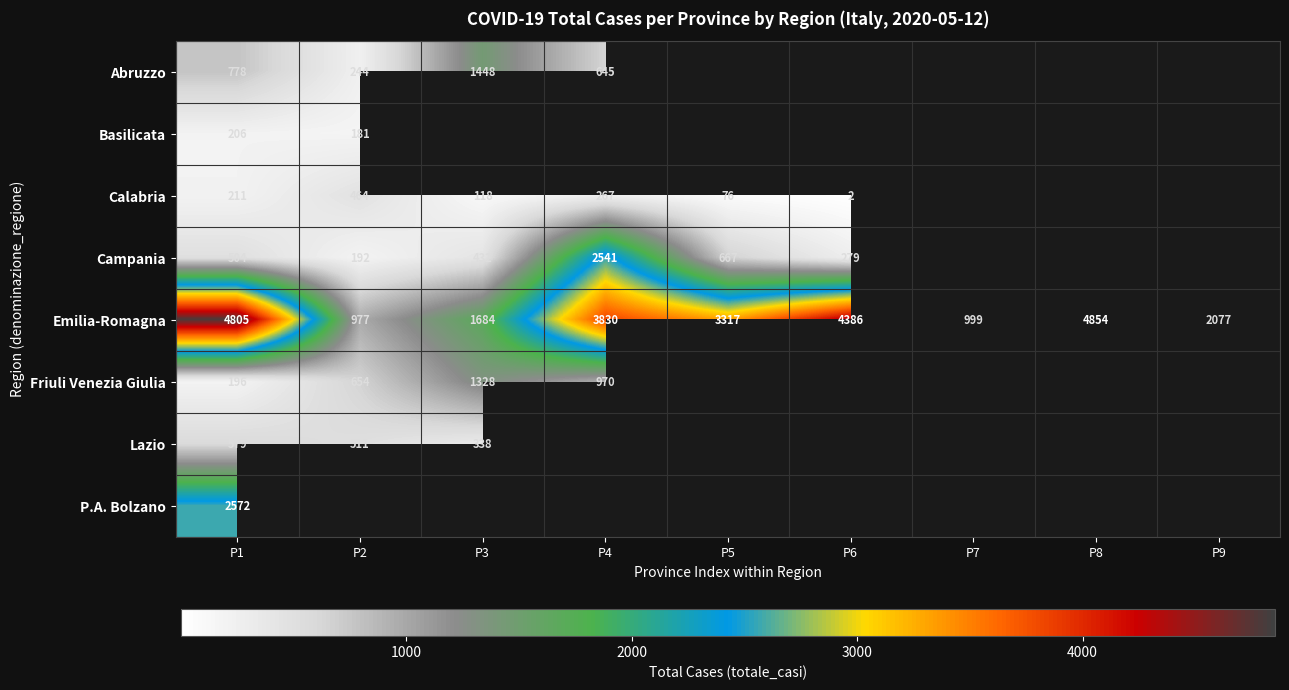

Is it true that Emilia-Romagna equals 1298 at P5?

False